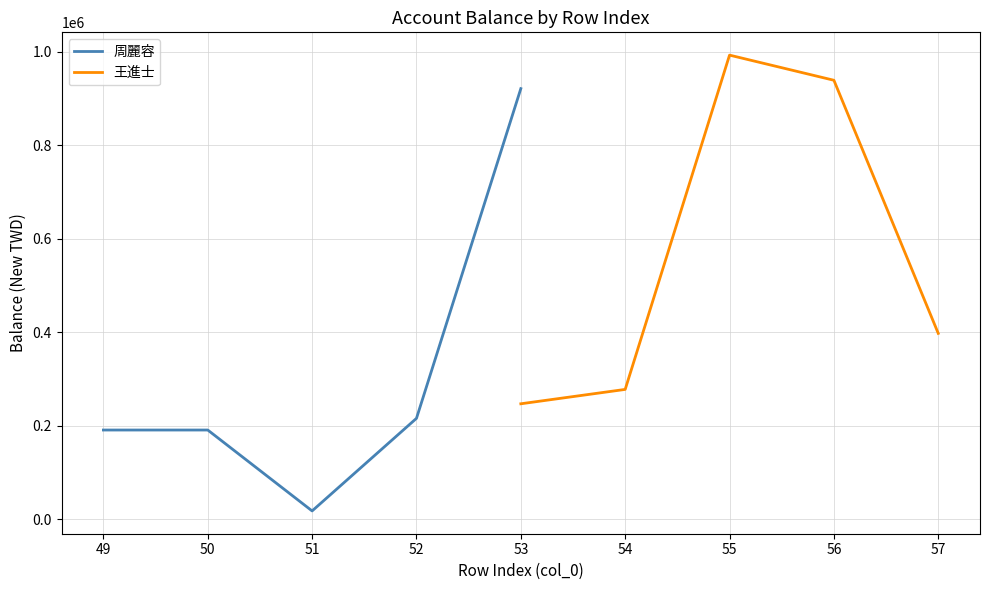

What is the sum of the 周麗容 values at 51 and 49?

208956